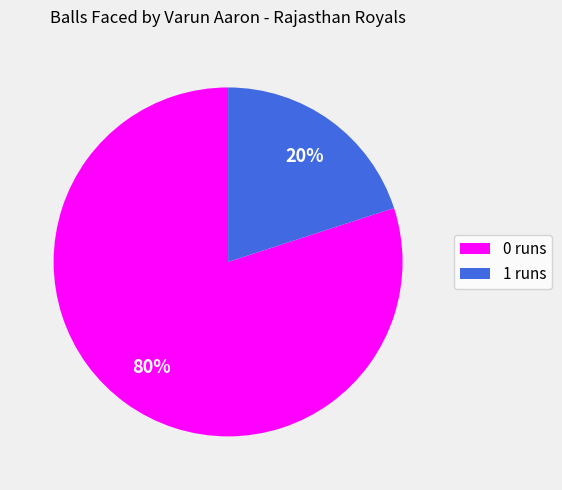

What percentage is the 0 runs slice, to the nearest percent?

80%